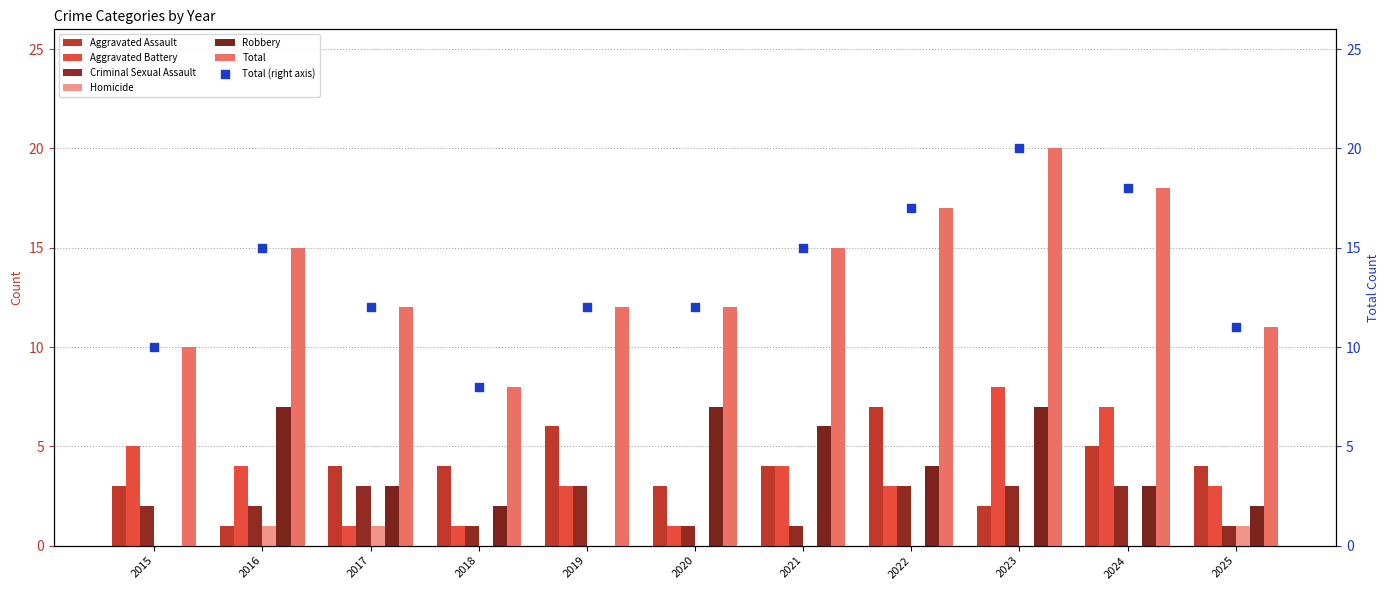

Which series reaches the minimum Y coordinate?

Homicide